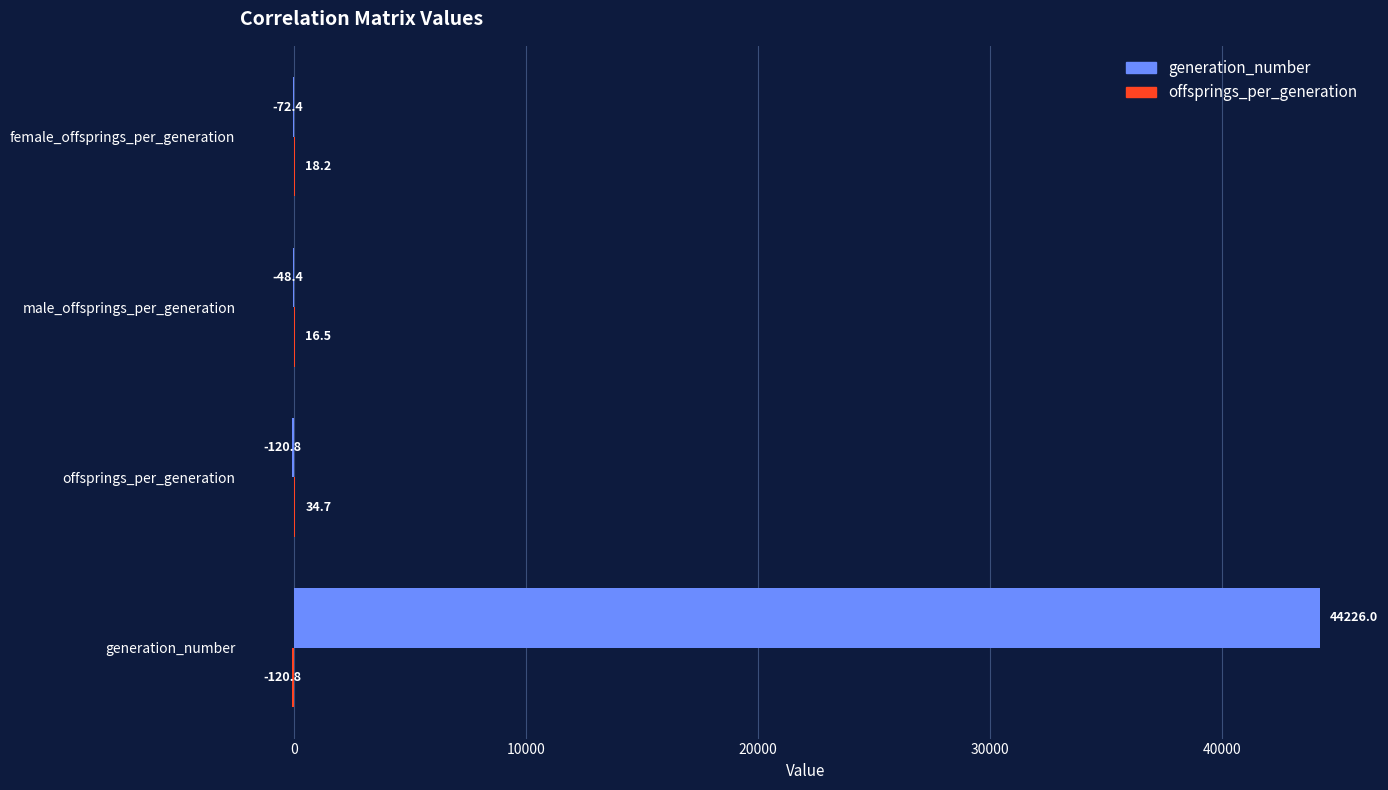

What is the maximum value for generation_number?

44226.0